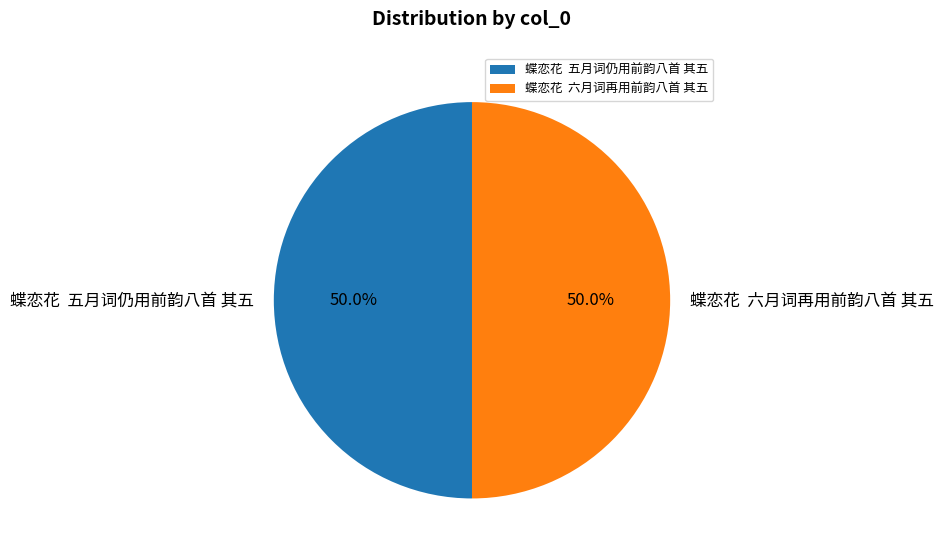

Approximately how many times larger is the value at 蝶恋花 五月词仍用前韵八首 其五 compared to 蝶恋花 六月词再用前韵八首 其五?

1.0